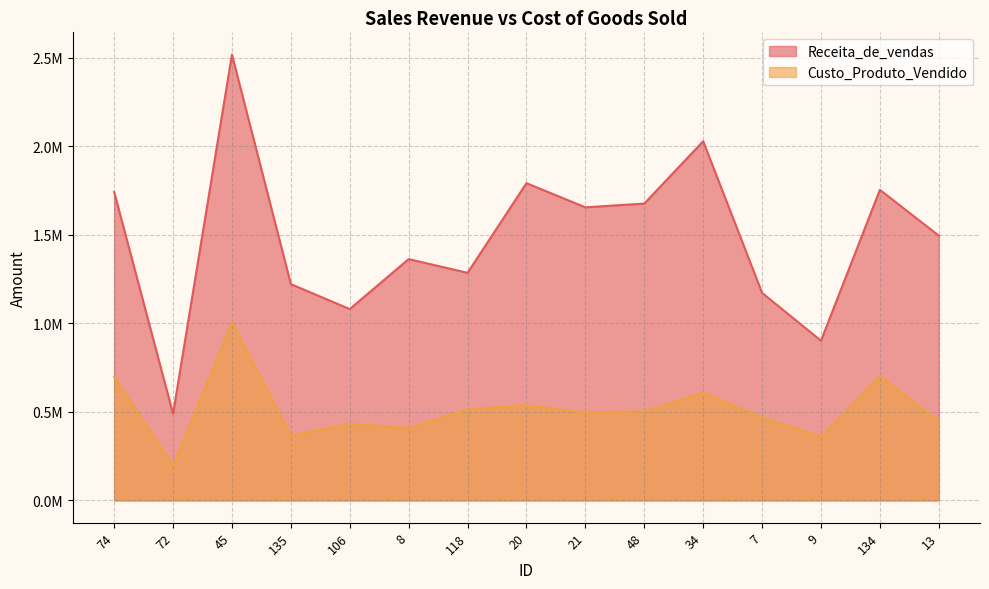

What is the approximate value of Receita_de_vendas at 135?

1221409.4